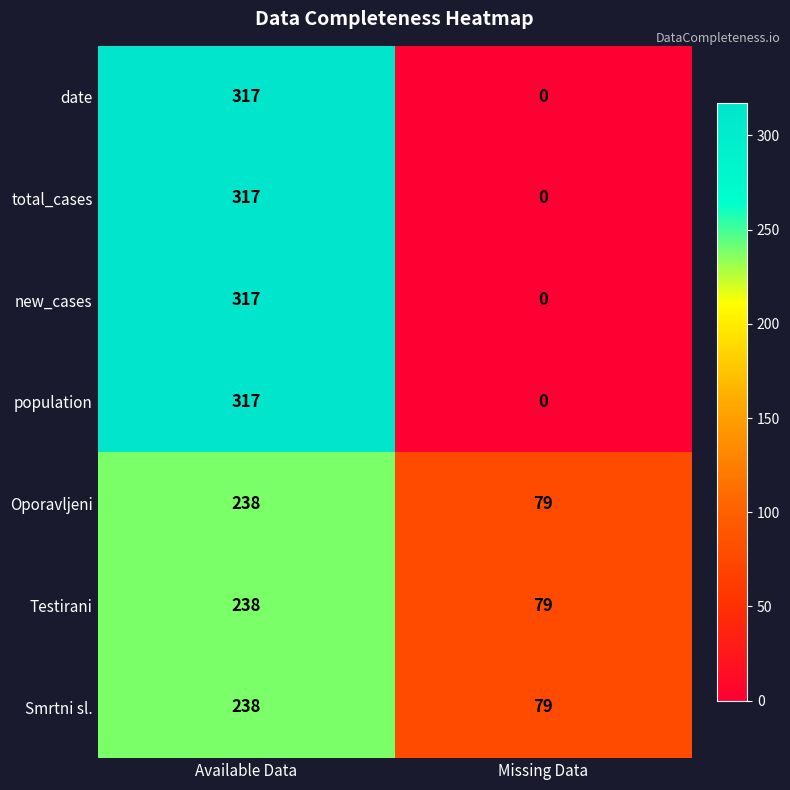

Reading left to right, extract all data points from this chart.

date: Available Data=317	Missing Data=0
total_cases: Available Data=317	Missing Data=0
new_cases: Available Data=317	Missing Data=0
population: Available Data=317	Missing Data=0
Oporavljeni: Available Data=238	Missing Data=79
Testirani: Available Data=238	Missing Data=79
Smrtni sl.: Available Data=238	Missing Data=79